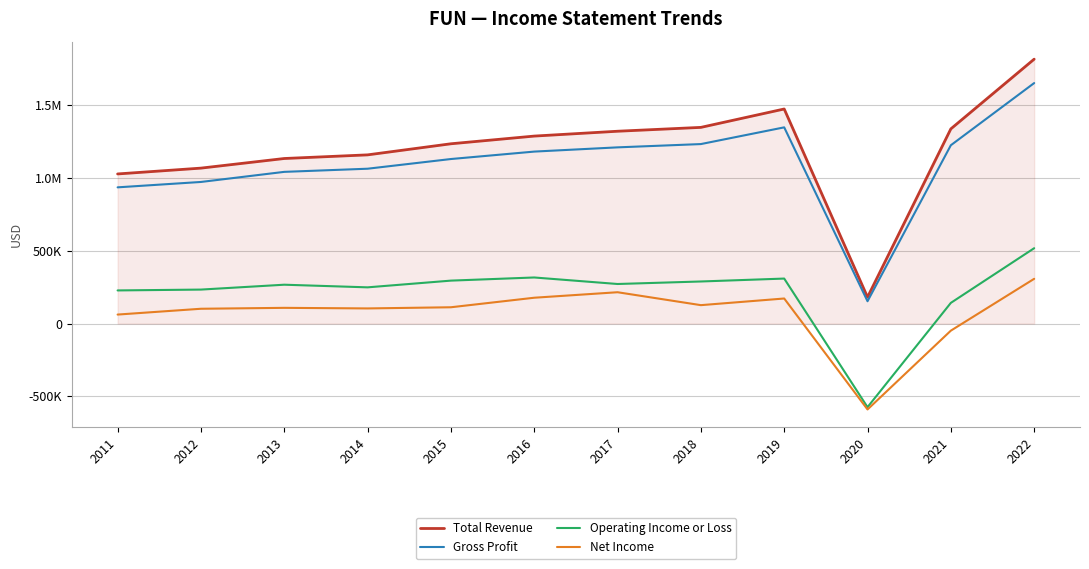

At which category is the sum across all series the highest?

2022